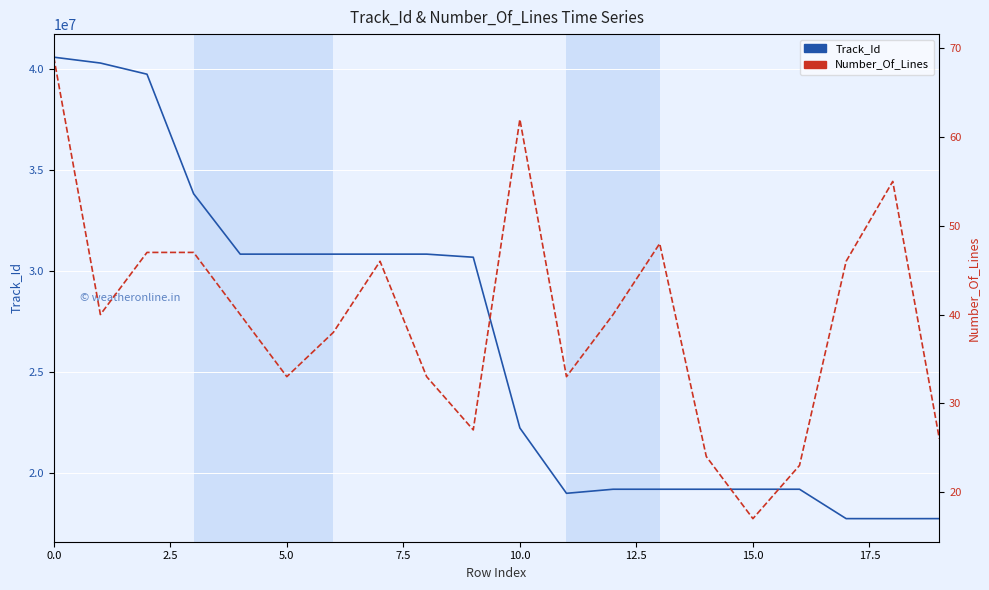

True or false: Track_Id and Number_Of_Lines cross at least once.

False